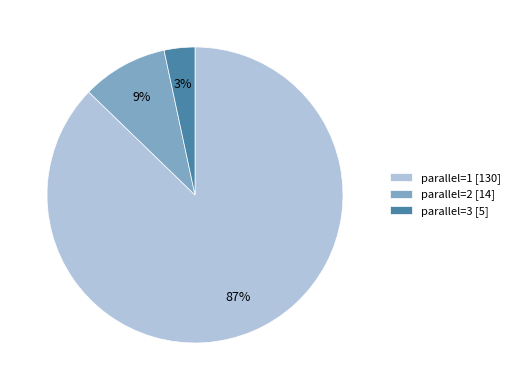

Is the sum of parallel=2 [14] and parallel=3 [5] greater than half?

No